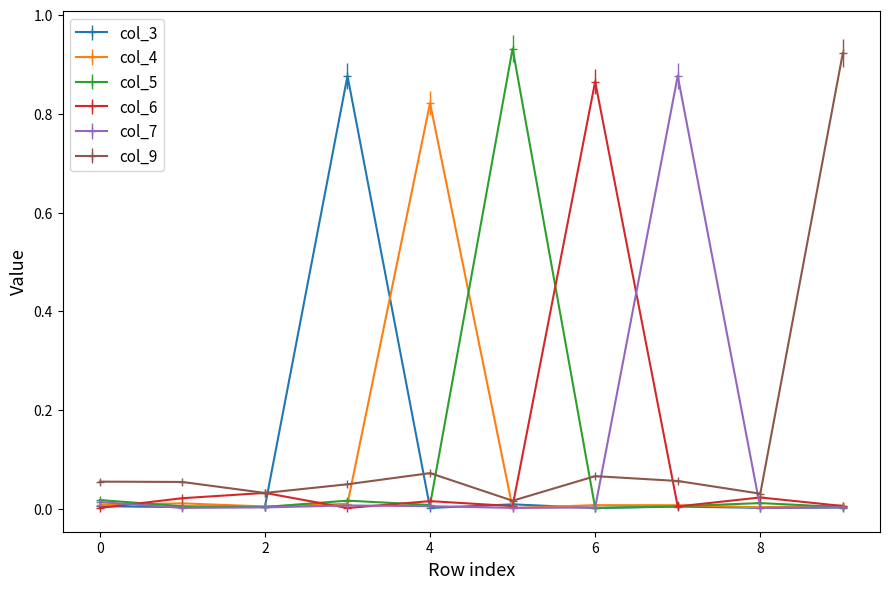

Which series ends up on top after the final intersection of col_7 and col_9?

col_9